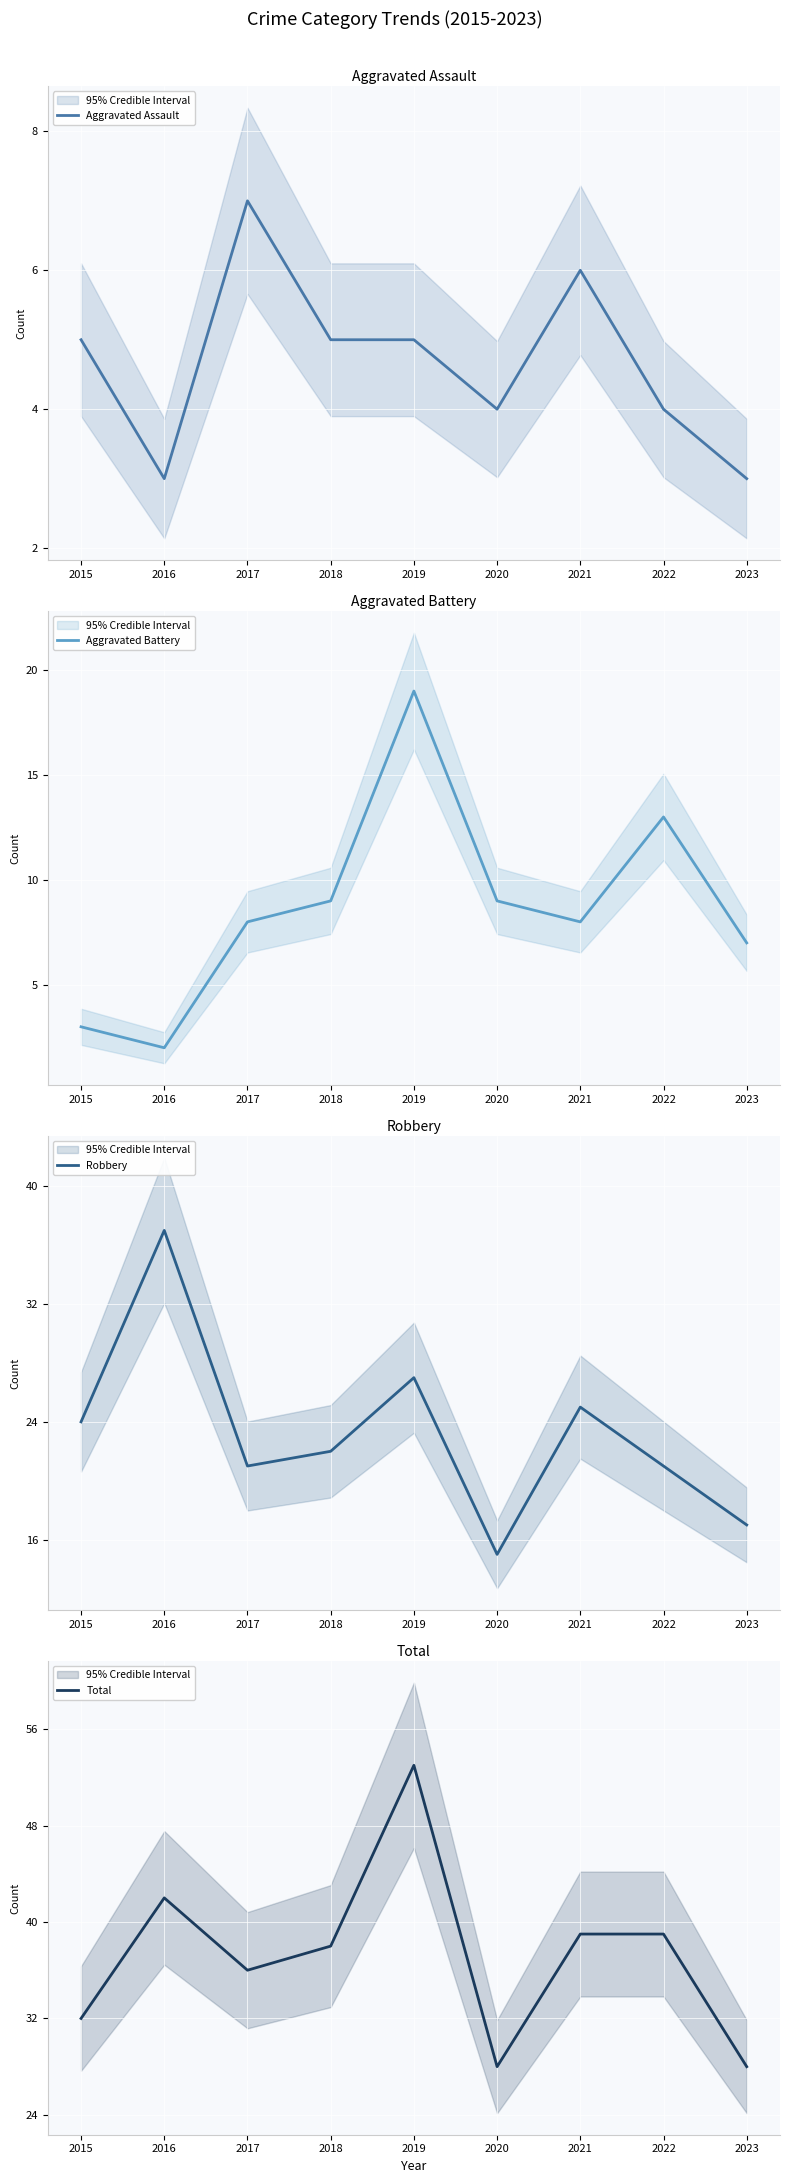

How many interior local valleys does the Aggravated Battery series have?

2